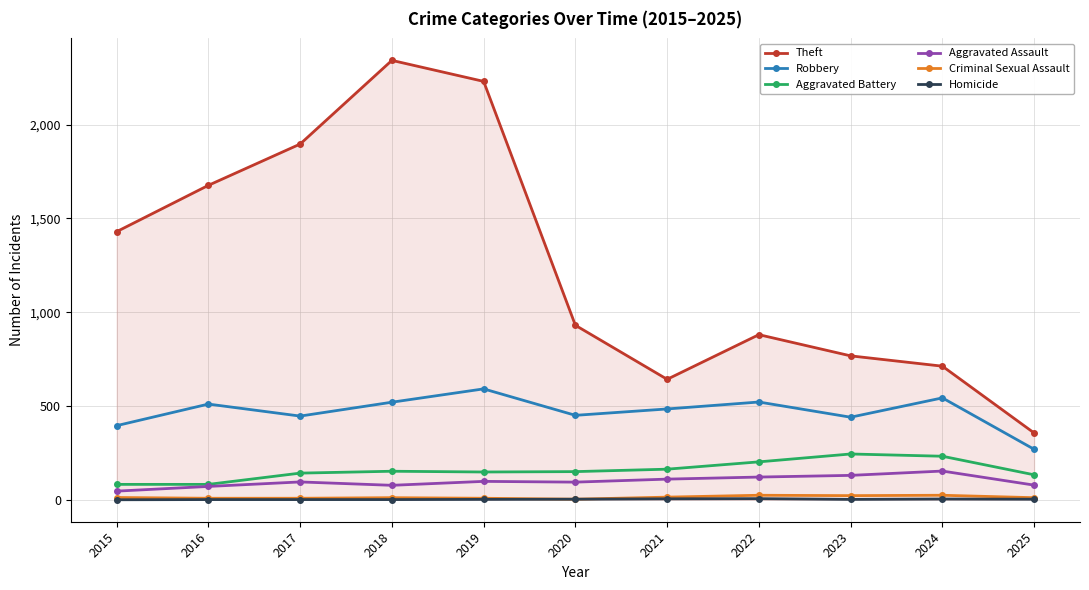

At which category does the chart reach its peak across all series?

2018